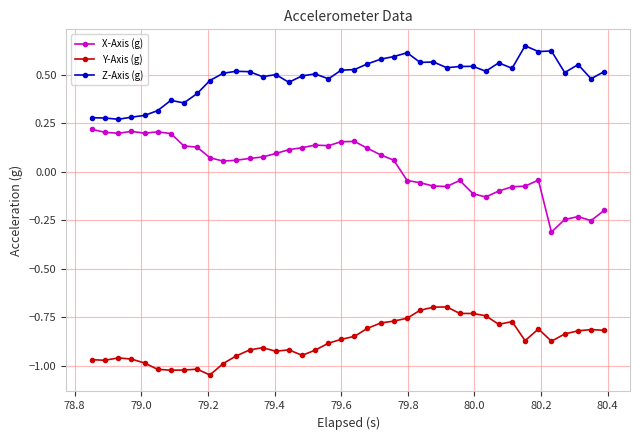

At how many categories does at least one series exceed 0?

40